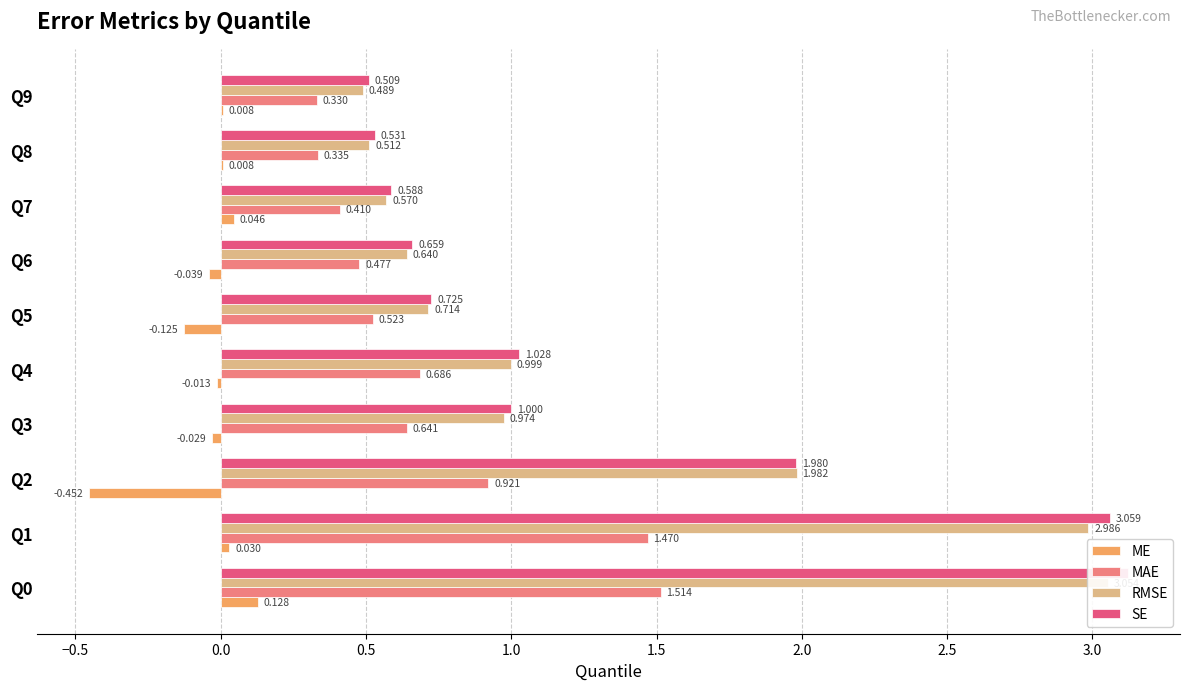

What is the value of the MAE bar at the 4th from the left?

0.6